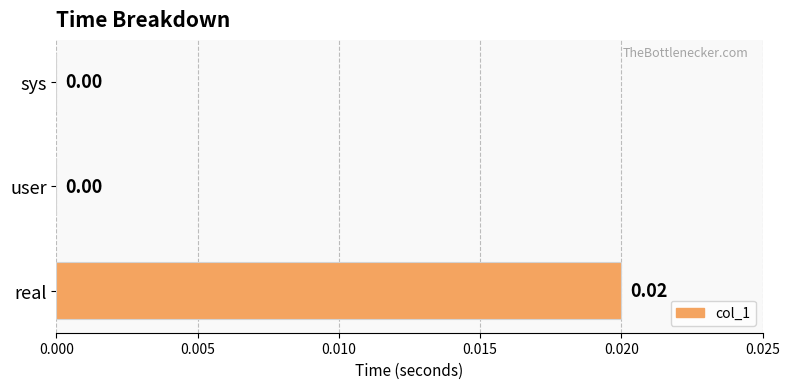

Which has a higher value, real or user?

real